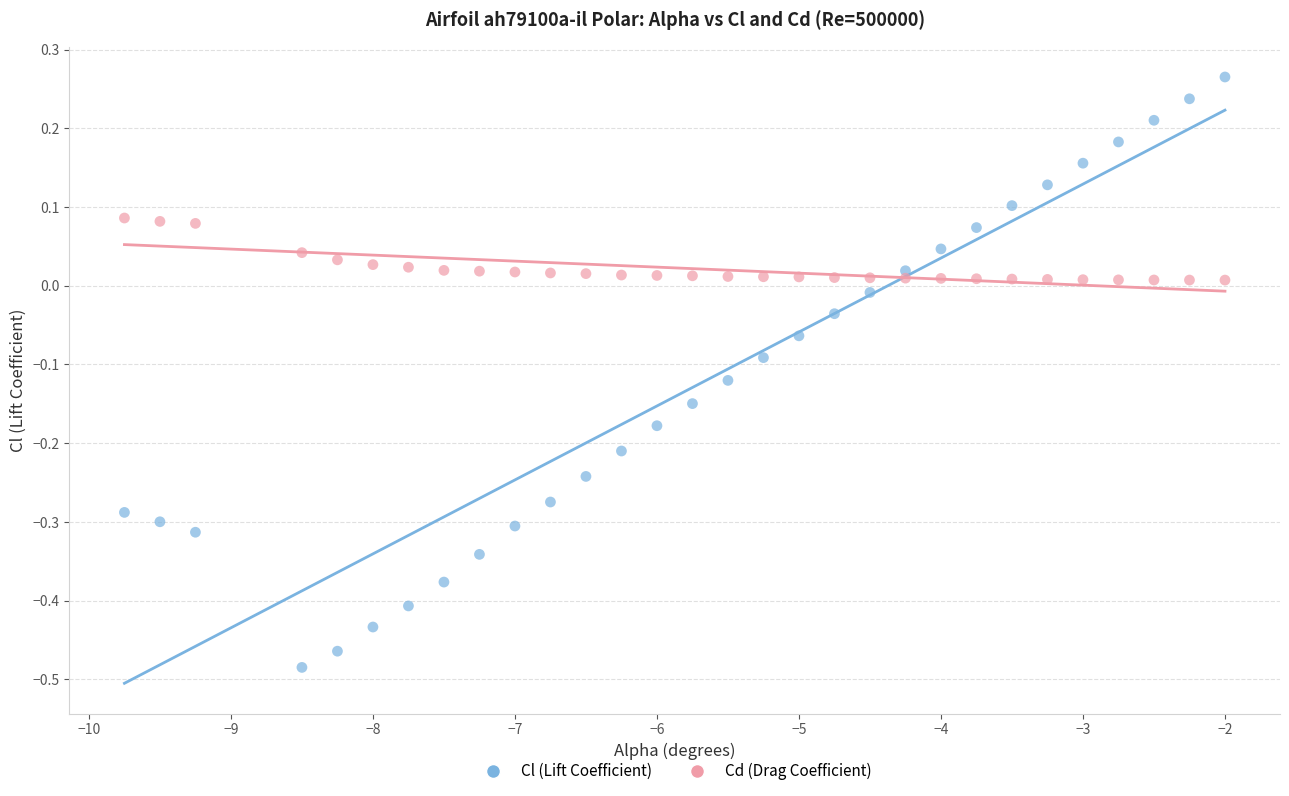

Which series reaches the maximum Y coordinate?

Cl (Lift Coefficient)